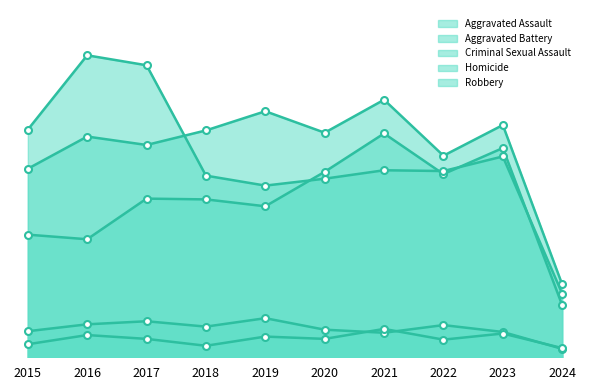

Rank the categories by Aggravated Assault value from highest to lowest.

2021, 2023, 2020, 2022, 2017, 2018, 2019, 2015, 2016, 2024